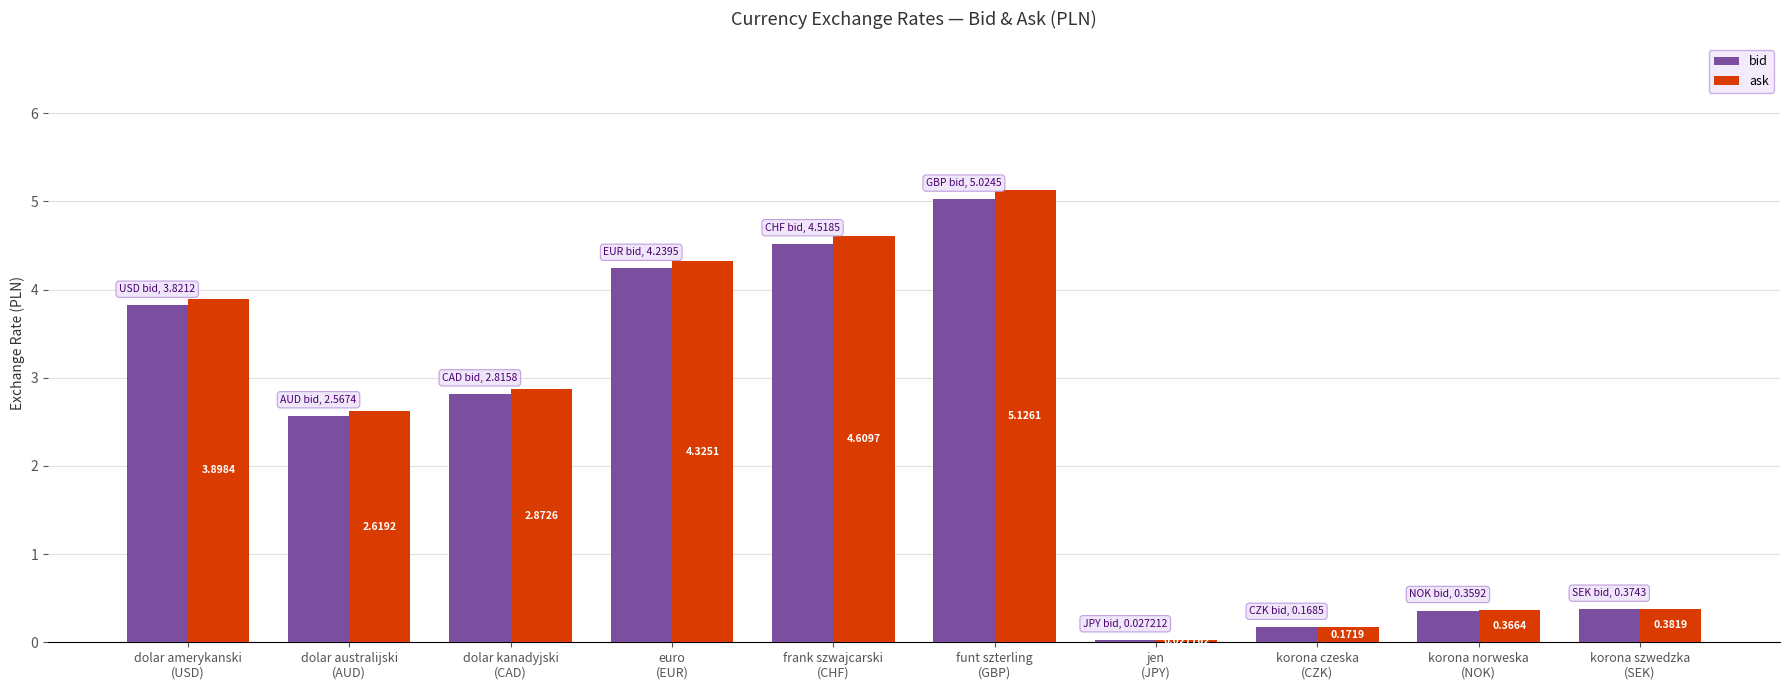

How many bars are there in total?

20